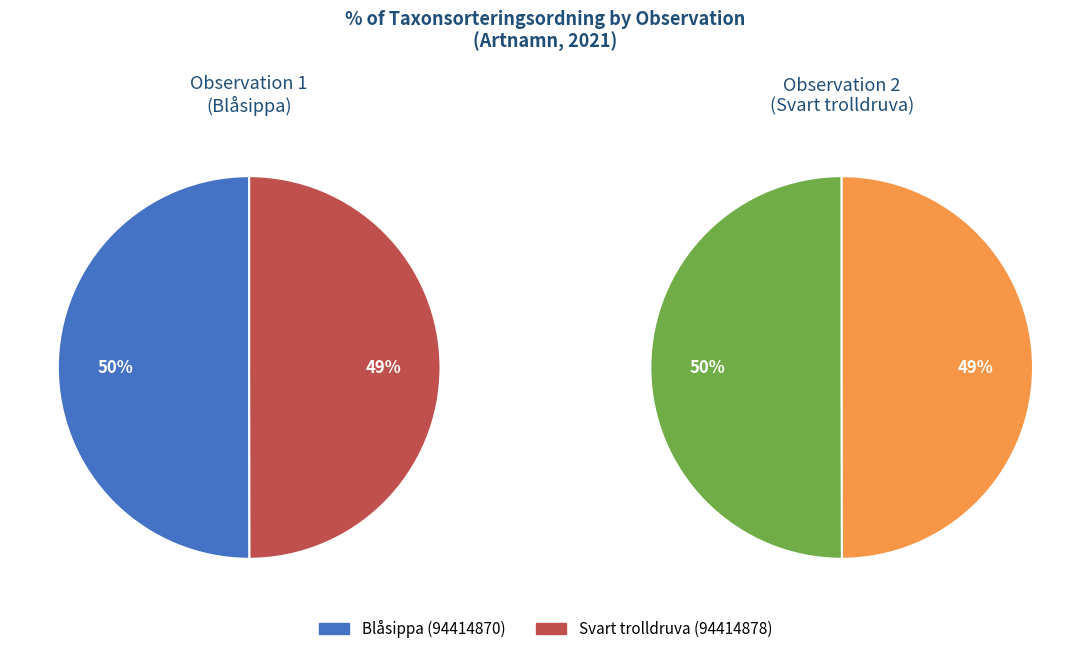

What is the majority slice?

Blåsippa (94414870)